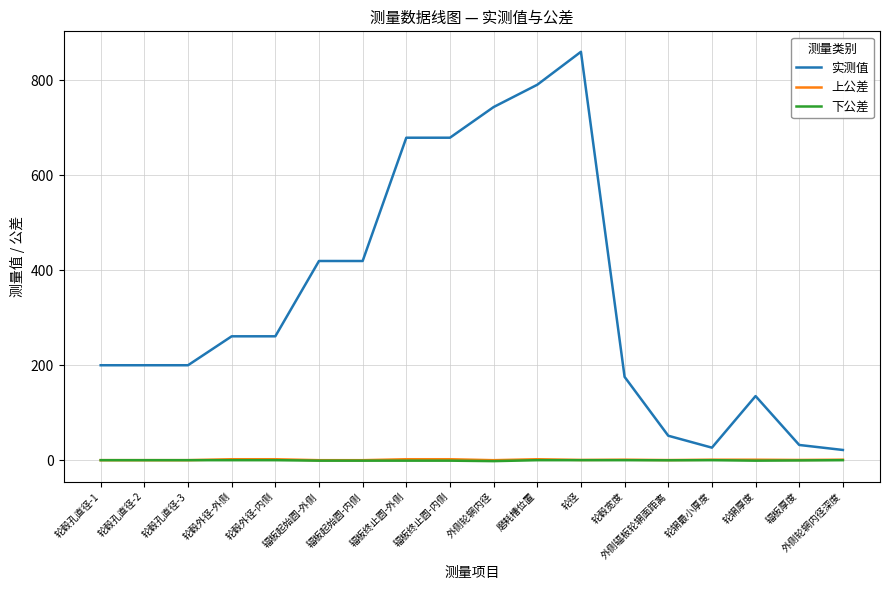

True or false: 实测值 and 上公差 intersect in this chart.

False